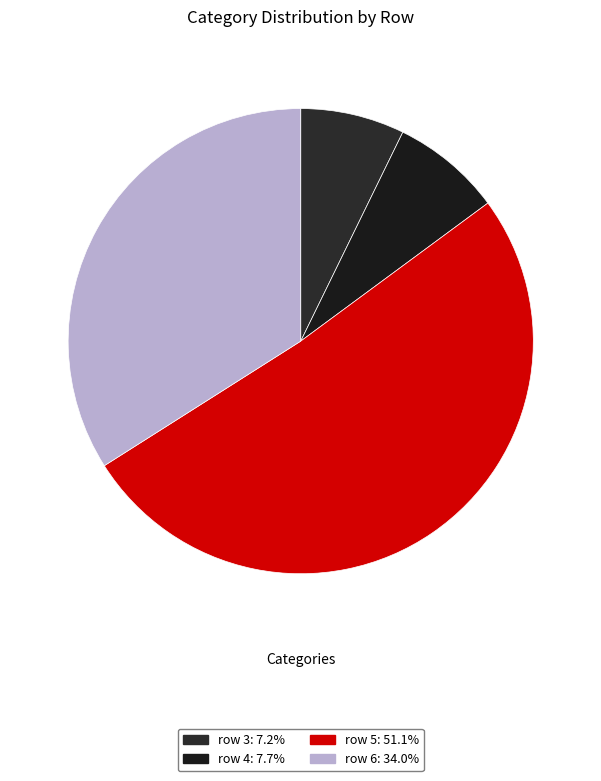

What is the smallest slice in the pie chart?

row 3